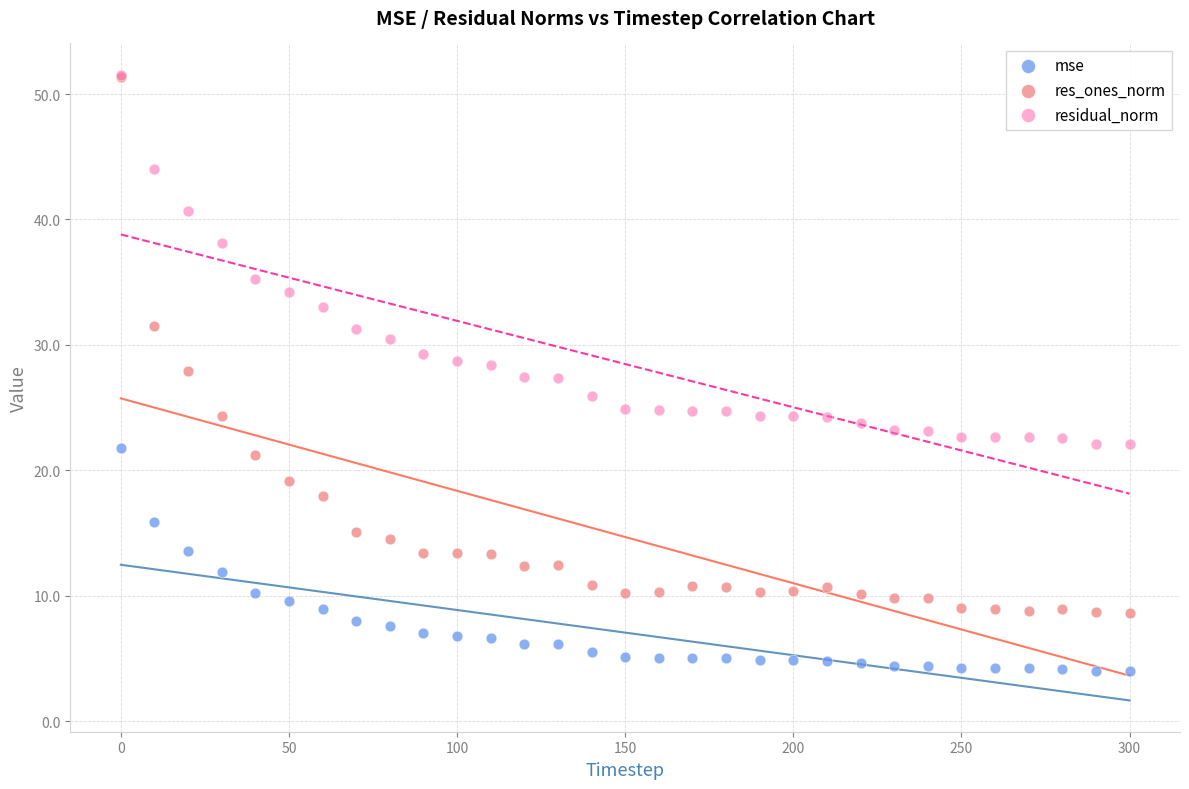

Which series contains the lowest Y value?

mse